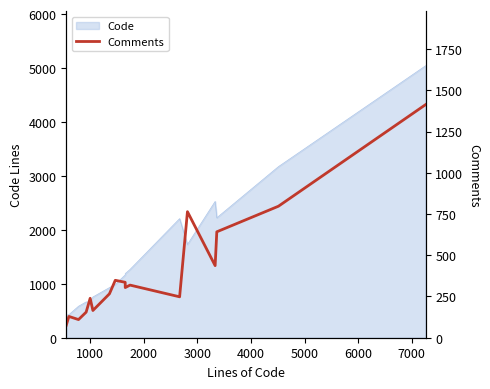

What is the minimum value for Code?

416